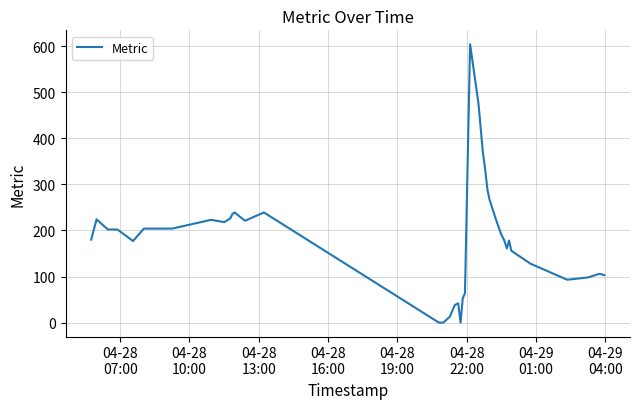

What is the maximum value shown in the chart?

604